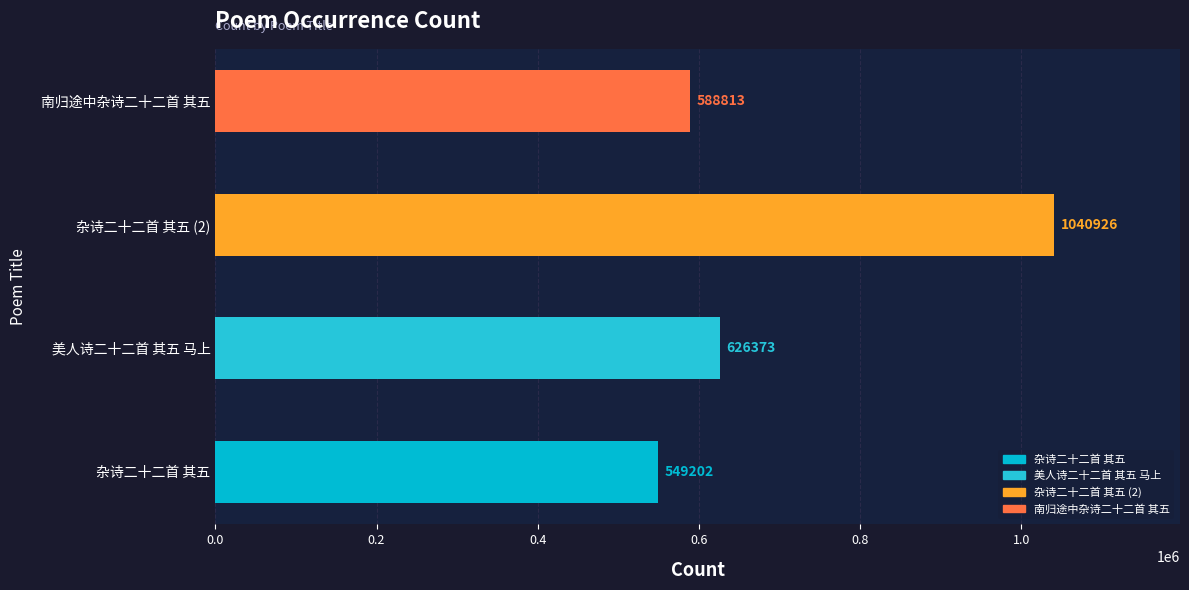

The chart shows a value of 317932 at 杂诗二十二首 其五 (2). True or false?

False